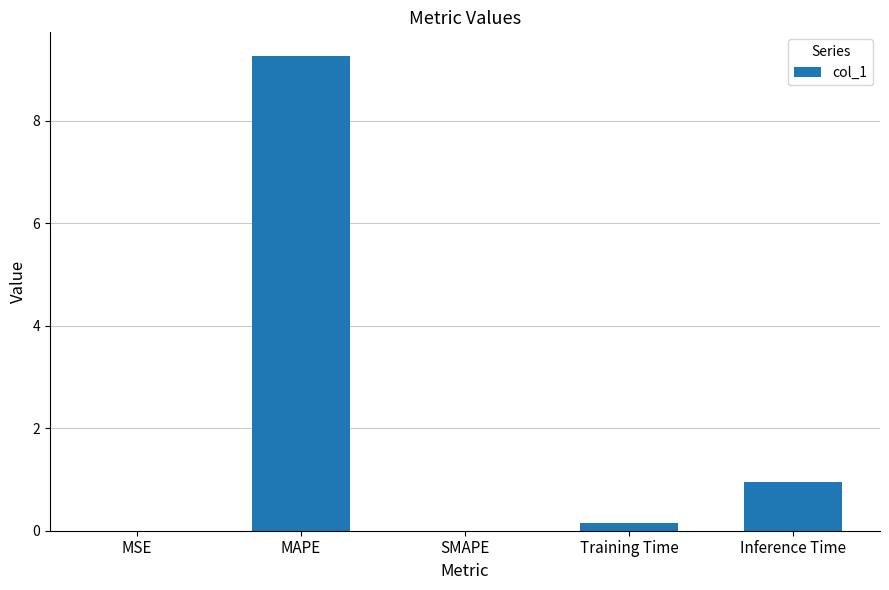

What is the greatest value displayed?

9.3